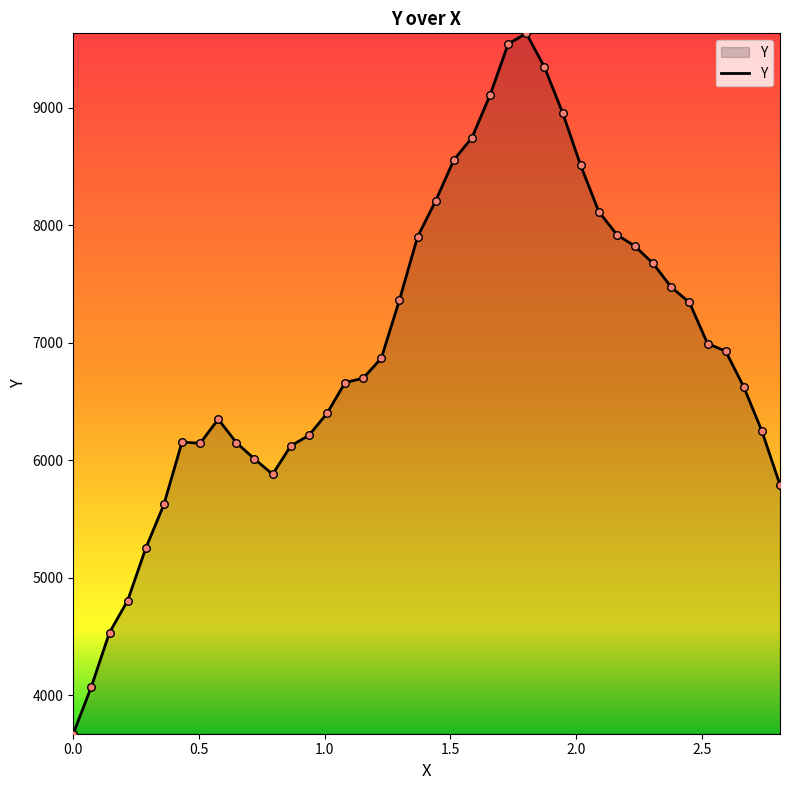

What is the maximum value shown in the chart?

9633.5